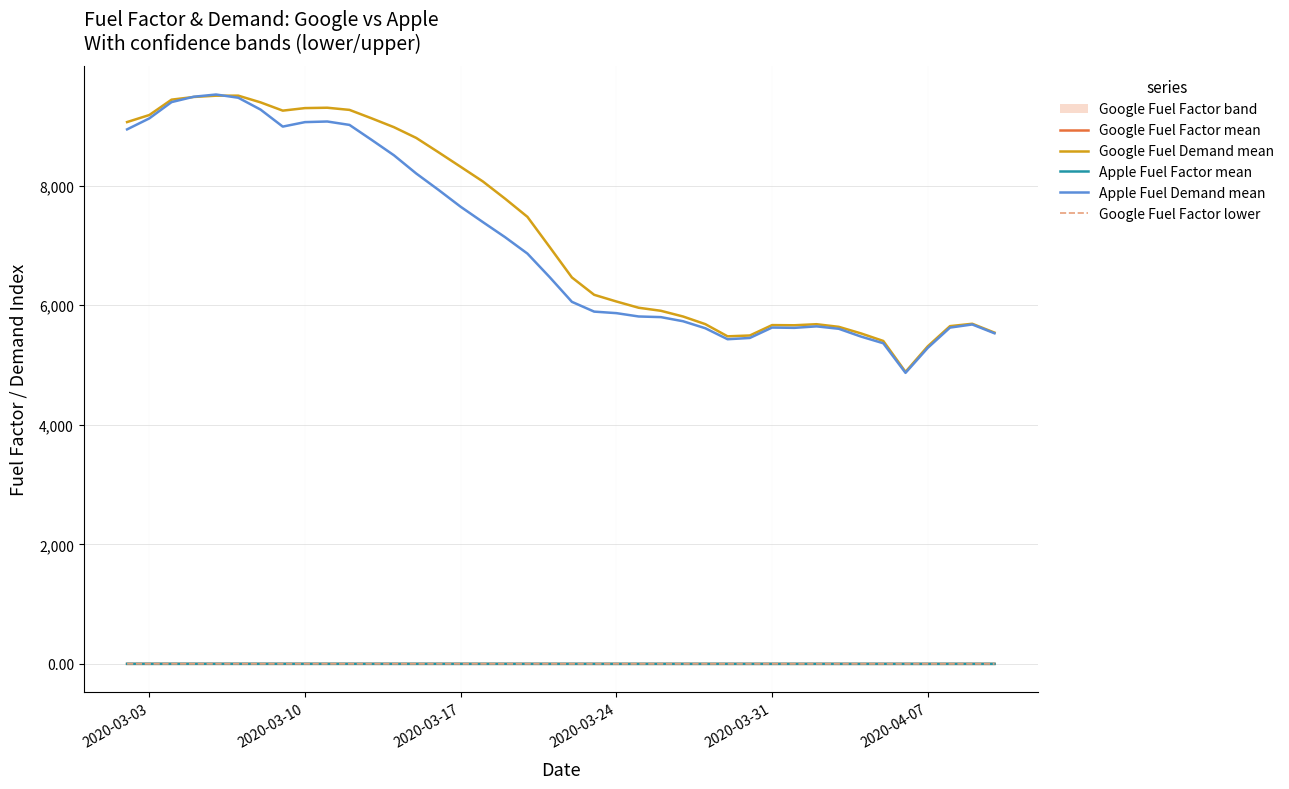

True or false: Google Fuel Factor lower and Apple Fuel Demand mean cross at least once.

False